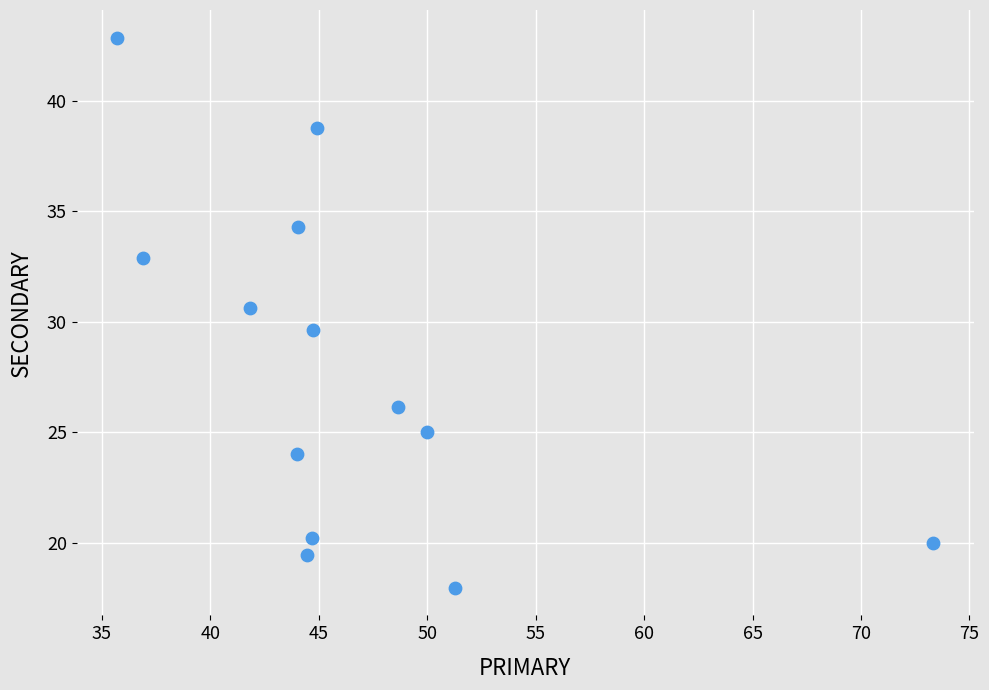

What is the range of Y values (max minus min)?

24.9